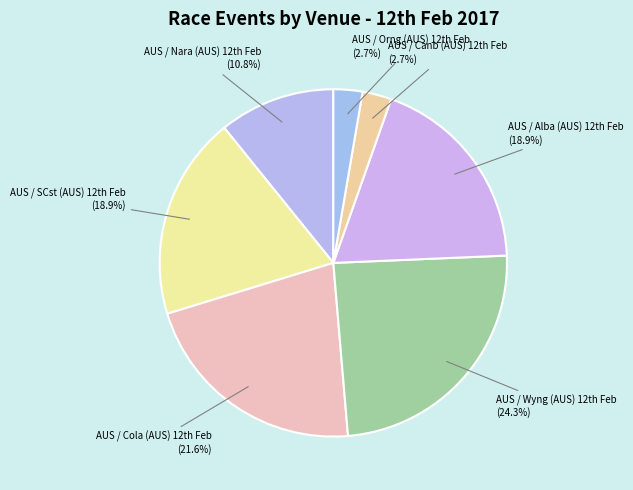

Count the number of slices in the pie.

7